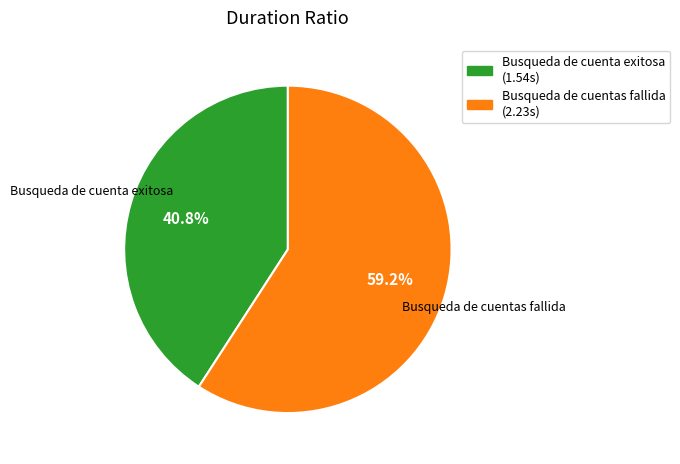

Do Busqueda de cuenta exitosa and Busqueda de cuentas fallida together represent more than half of the pie?

Yes